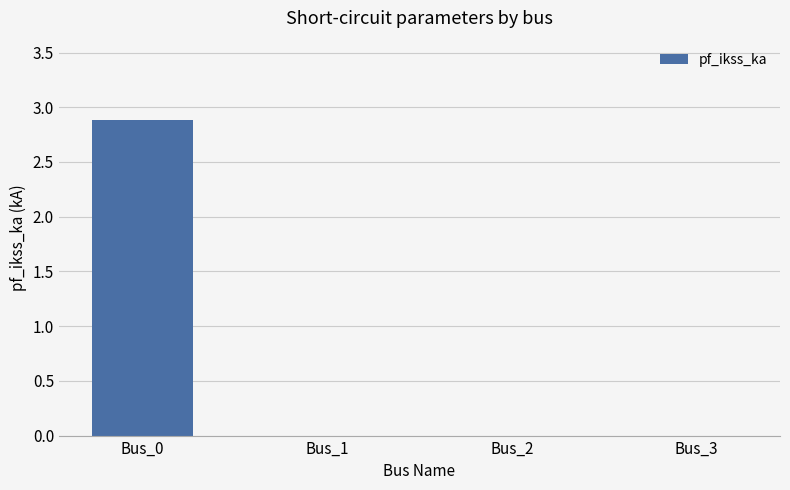

What is the sum of all values?

2.9